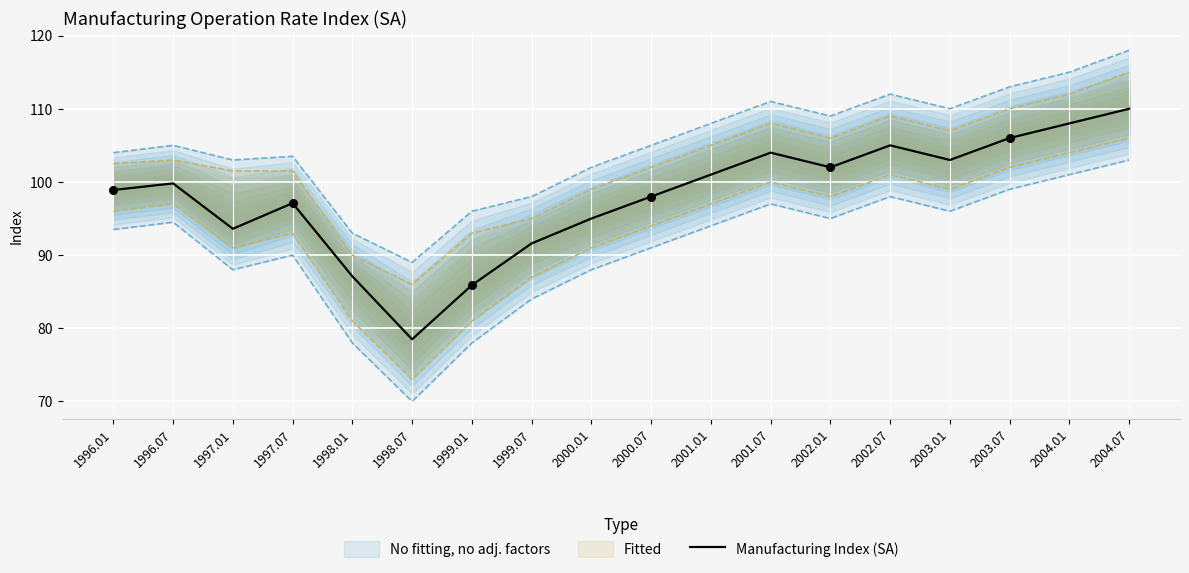

Approximately how many times larger is the value at 1997.07 compared to 1998.07?

1.2